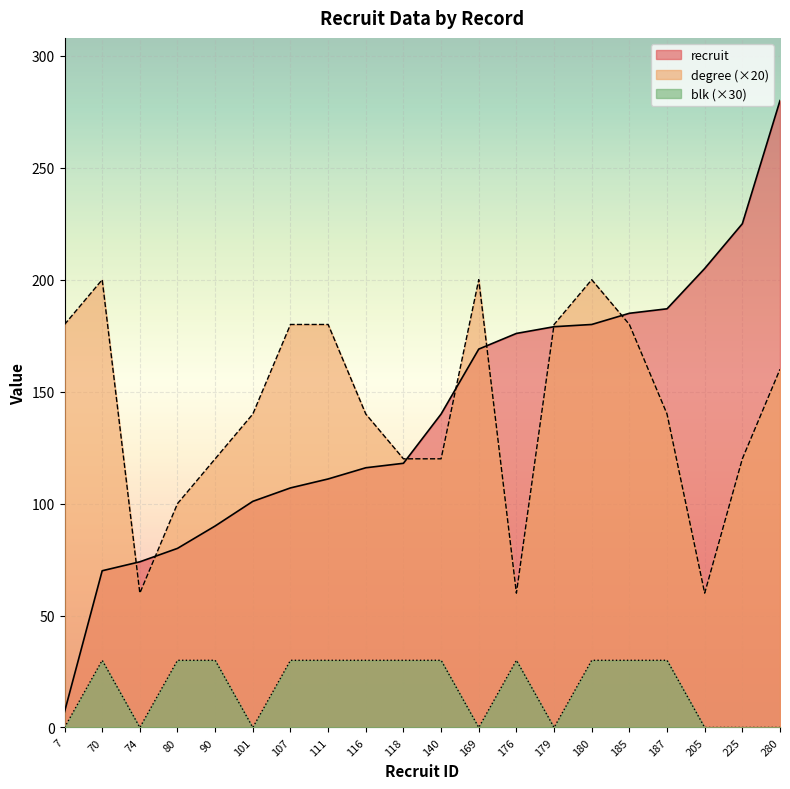

True or false: degree and blk intersect in this chart.

False